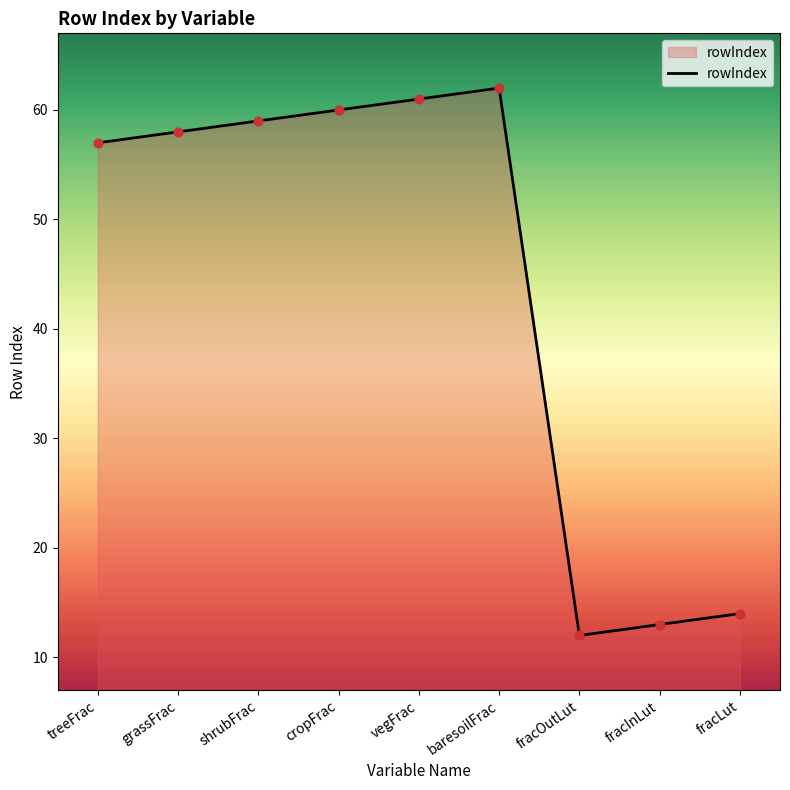

What is the change in value from vegFrac to fracOutLut?

-49